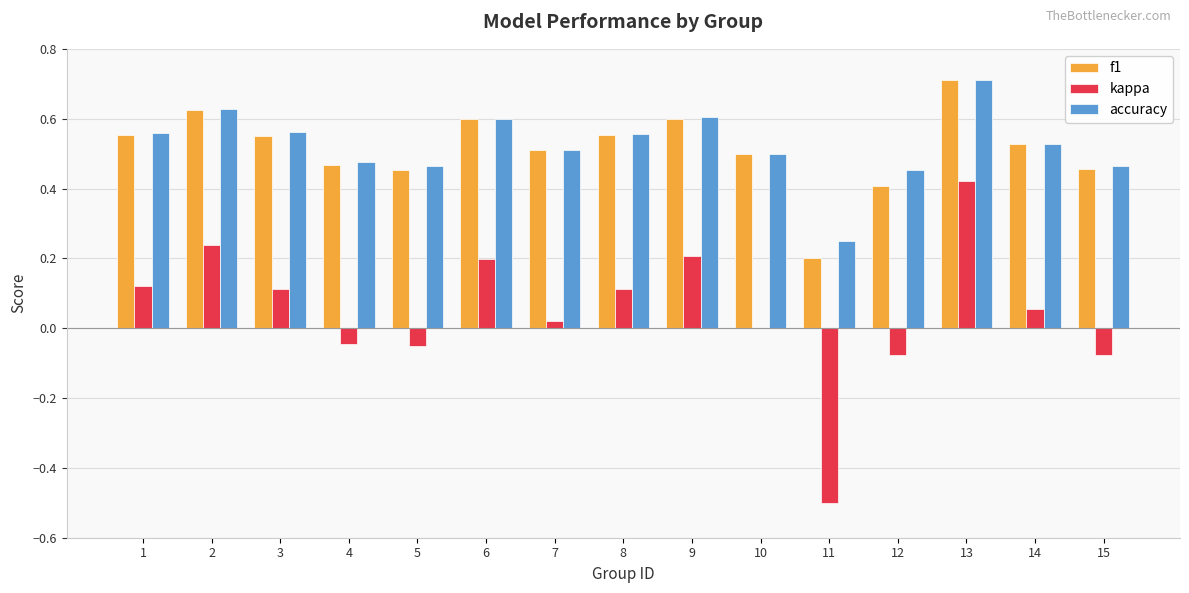

What is the maximum value shown in the chart?

0.7